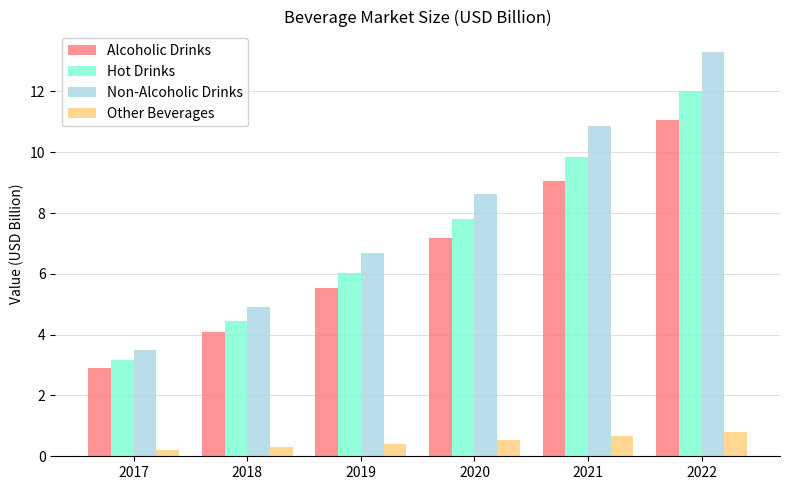

Reading left to right, list all the values displayed in this chart.

Alcoholic Drinks: 2.9	4.1	5.5	7.2	9.0	11.1
Hot Drinks: 3.2	4.4	6.0	7.8	9.8	12.0
Non-Alcoholic Drinks: 3.5	4.9	6.7	8.6	10.9	13.3
Other Beverages: 0.2	0.3	0.4	0.5	0.7	0.8